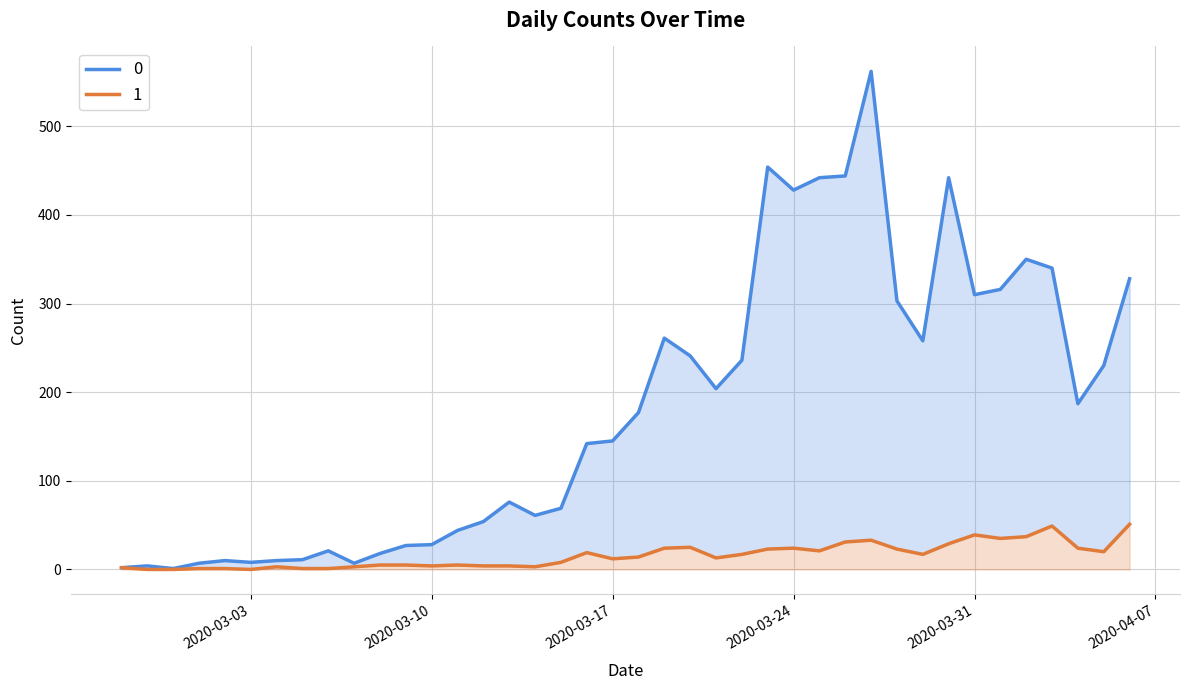

Reading right to left, what are all the values shown in this chart?

0: 2020-04-06=328	2020-04-05=230	2020-04-04=187	2020-04-03=340	2020-04-02=350	2020-04-01=316	2020-03-31=310	2020-03-30=442	2020-03-29=258	2020-03-28=303	2020-03-27=562	2020-03-26=444	2020-03-25=442	2020-03-24=428	2020-03-23=454	2020-03-22=236	2020-03-21=204	2020-03-20=241	2020-03-19=261	2020-03-18=177	2020-03-17=145	2020-03-16=142	2020-03-15=69	2020-03-14=61	2020-03-13=76	2020-03-12=54	2020-03-11=44	2020-03-10=28	2020-03-09=27	2020-03-08=18	2020-03-07=7	2020-03-06=21	2020-03-05=11	2020-03-04=10	2020-03-03=8	2020-03-02=10	2020-03-01=7	2020-02-29=1	2020-02-28=4	2020-02-27=2
1: 2020-04-06=51	2020-04-05=20	2020-04-04=24	2020-04-03=49	2020-04-02=37	2020-04-01=35	2020-03-31=39	2020-03-30=29	2020-03-29=17	2020-03-28=23	2020-03-27=33	2020-03-26=31	2020-03-25=21	2020-03-24=24	2020-03-23=23	2020-03-22=17	2020-03-21=13	2020-03-20=25	2020-03-19=24	2020-03-18=14	2020-03-17=12	2020-03-16=19	2020-03-15=8	2020-03-14=3	2020-03-13=4	2020-03-12=4	2020-03-11=5	2020-03-10=4	2020-03-09=5	2020-03-08=5	2020-03-07=3	2020-03-06=1	2020-03-05=1	2020-03-04=3	2020-03-03=0	2020-03-02=1	2020-03-01=1	2020-02-29=0	2020-02-28=0	2020-02-27=2